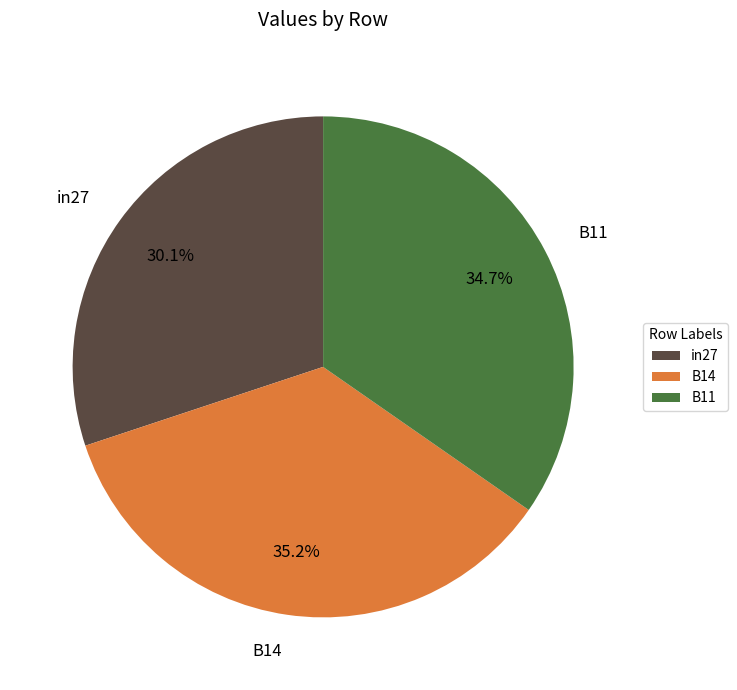

To the nearest percent, what portion does in27 represent?

30%